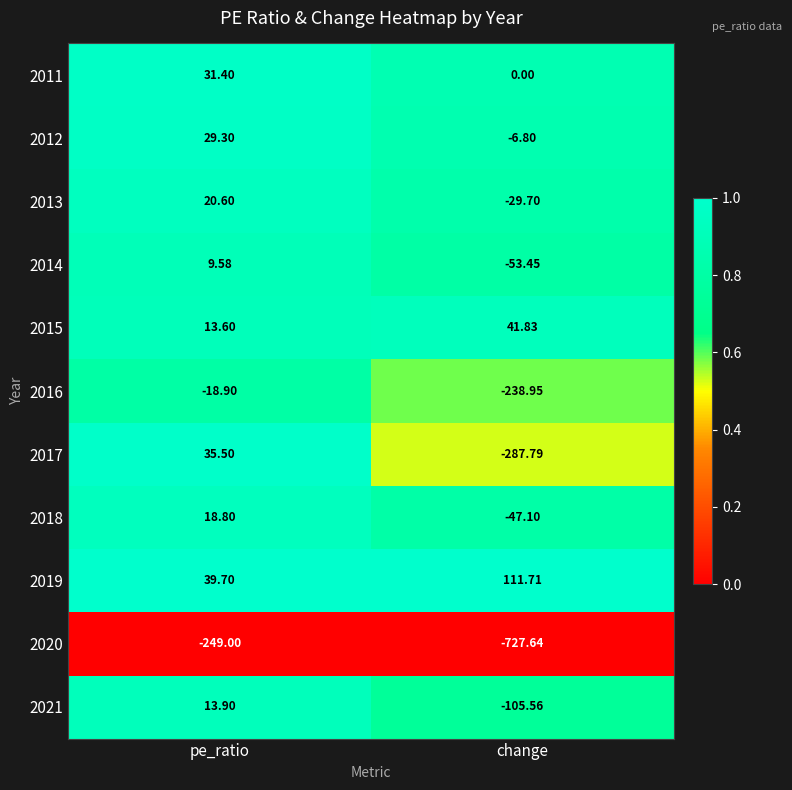

List the labels in order of 2013 value, largest first.

pe_ratio, change